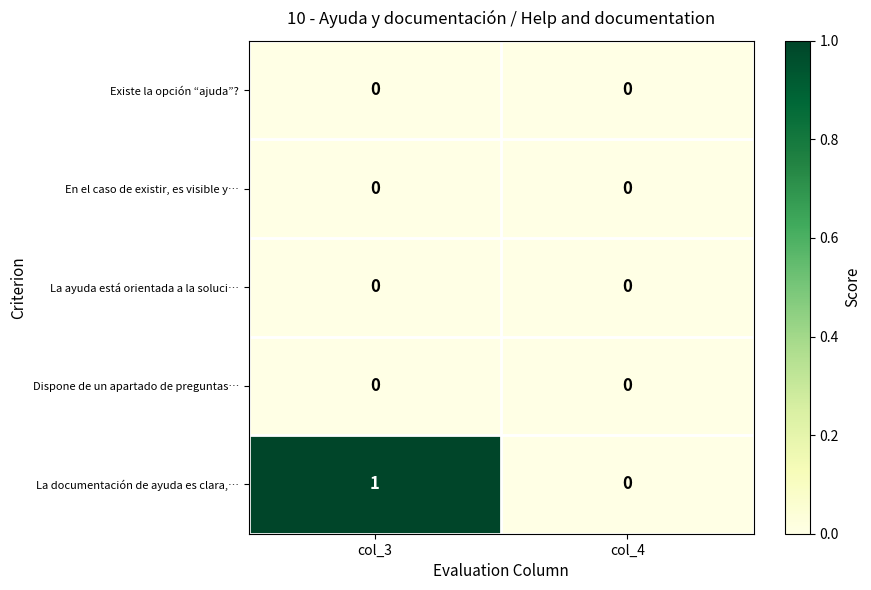

At which category is the sum across all series the highest?

col_3